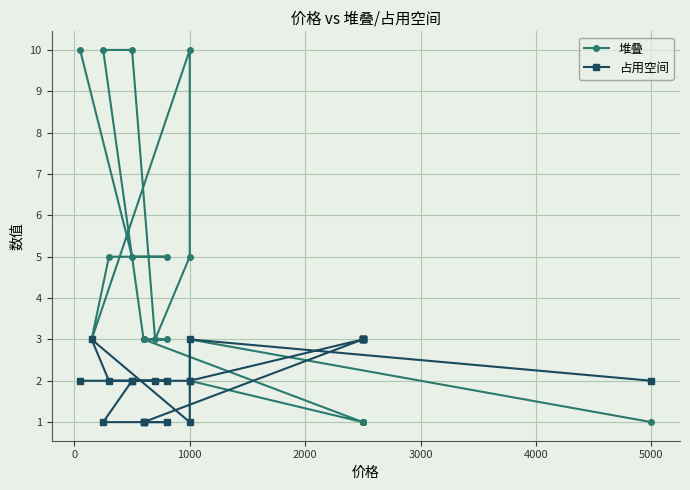

What is the average value of the 堆叠 series?

4